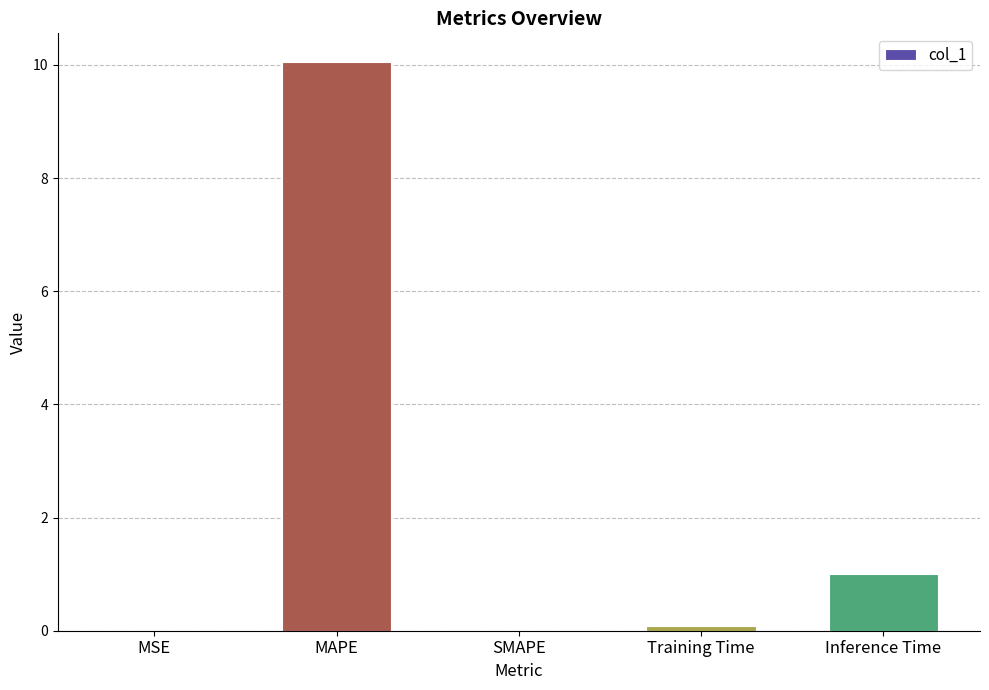

What is the change in value from MAPE to Inference Time?

-9.0